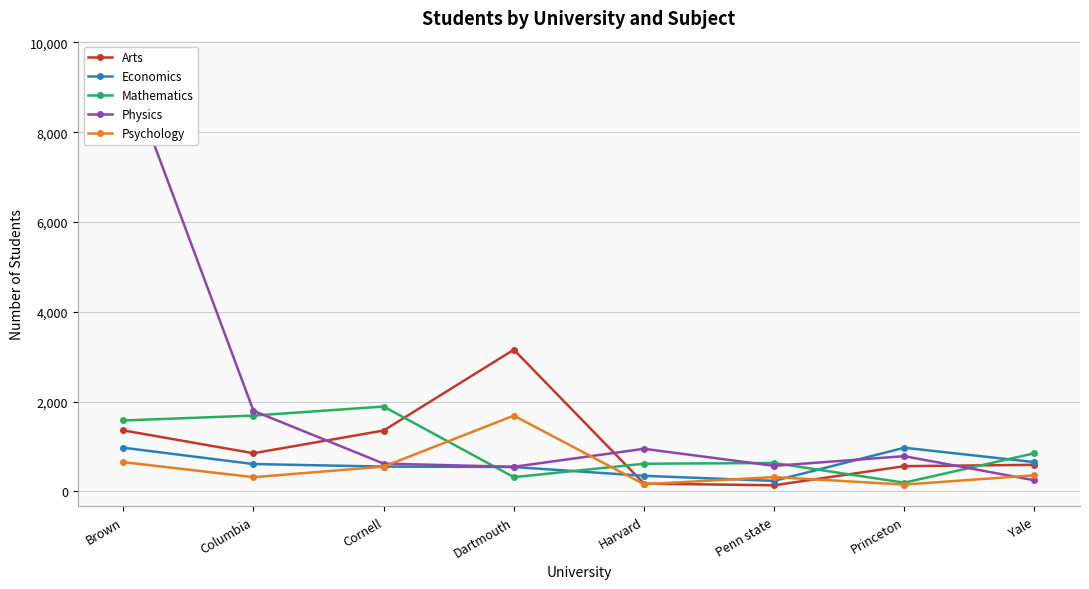

The value of Arts at Dartmouth is 3155. True or false?

True